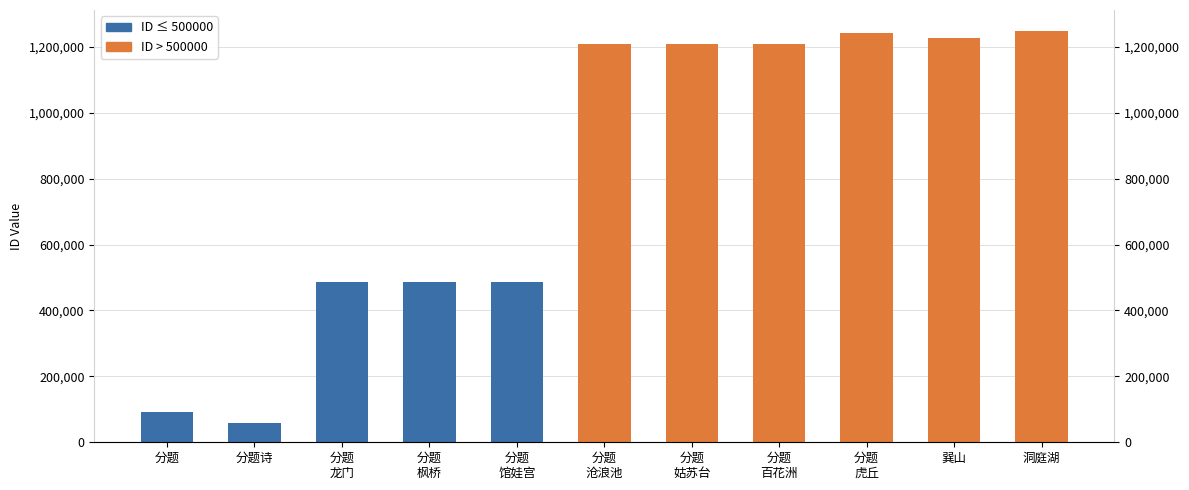

What is the minimum value shown in the chart?

58234